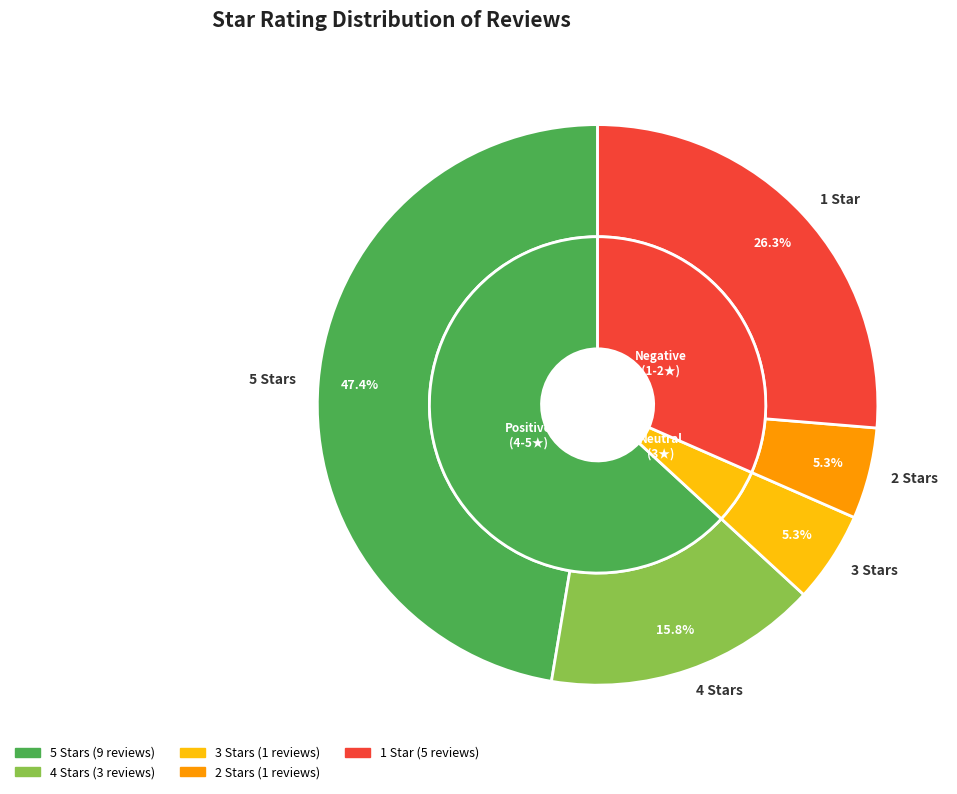

Does any single category account for the majority?

No